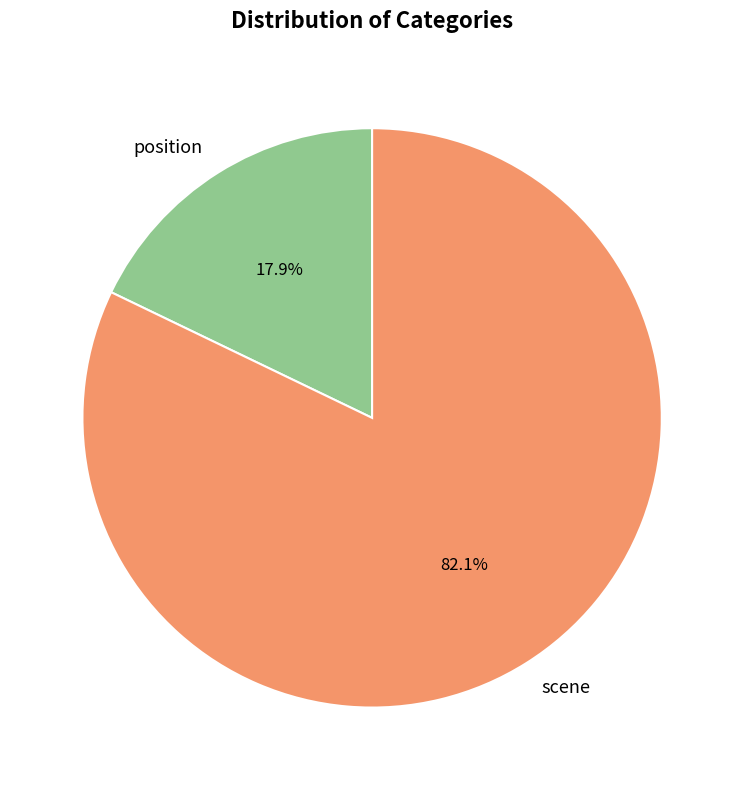

To the nearest percent, what portion does scene represent?

82%